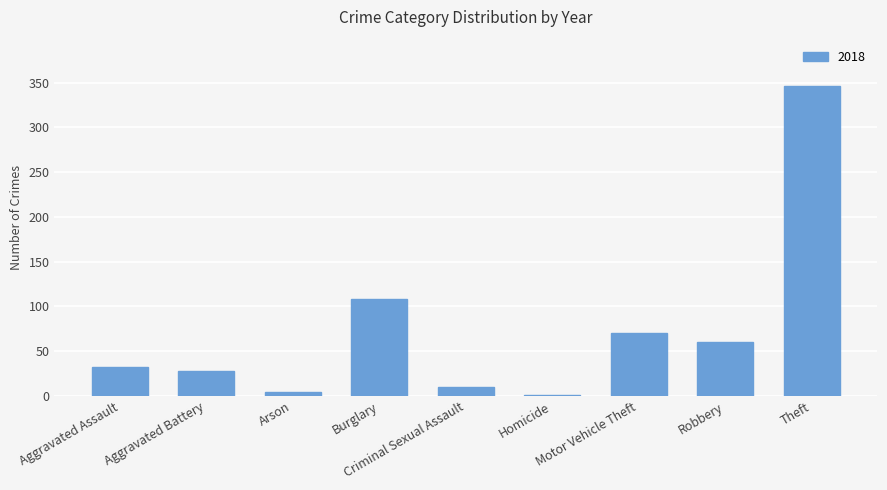

How many distinct data groups are displayed?

1